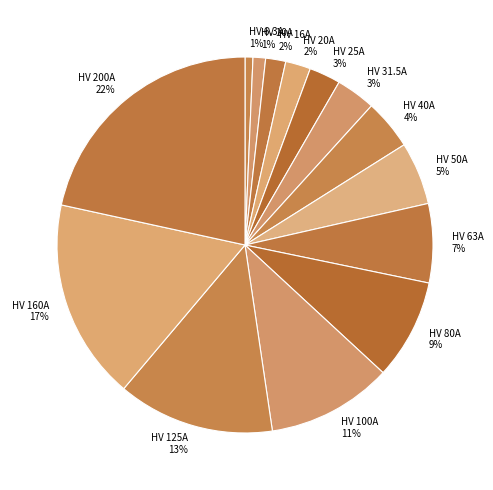

To the nearest percent, what percentage of the pie is HV 40A?

4%